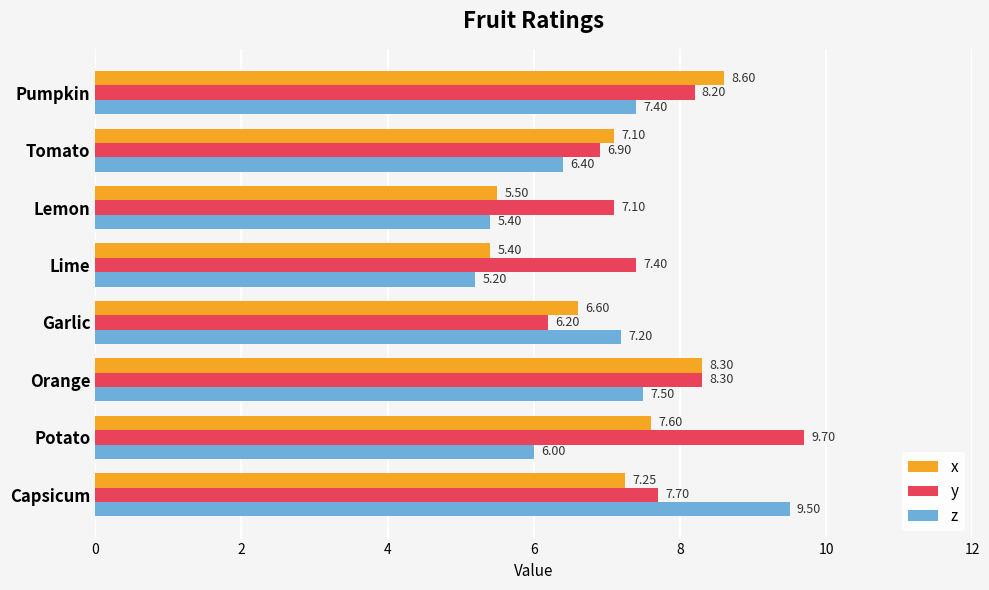

At which label does y reach its minimum?

Garlic